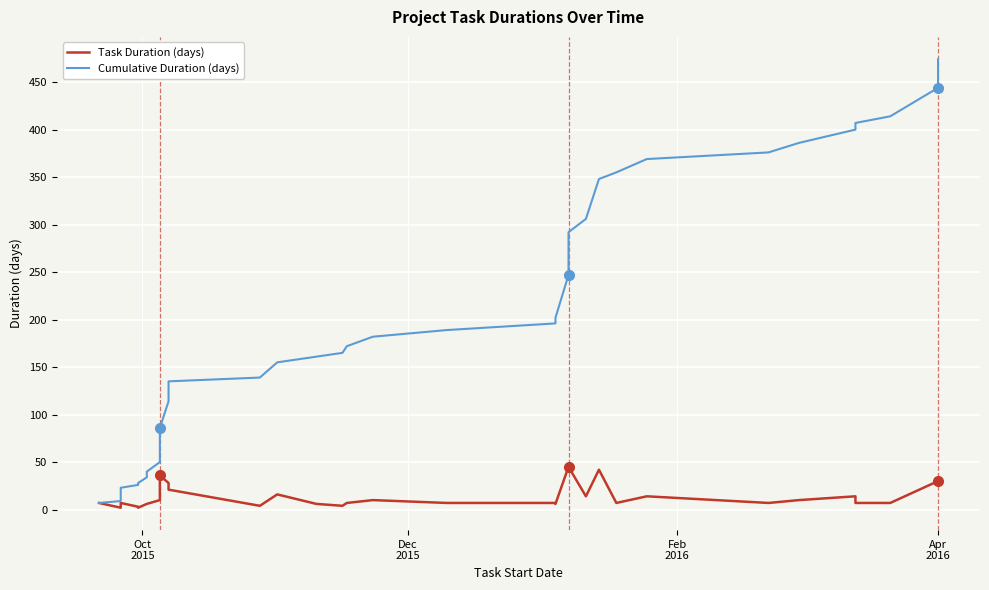

What is the average value of the Cumulative Duration (days) series?

204